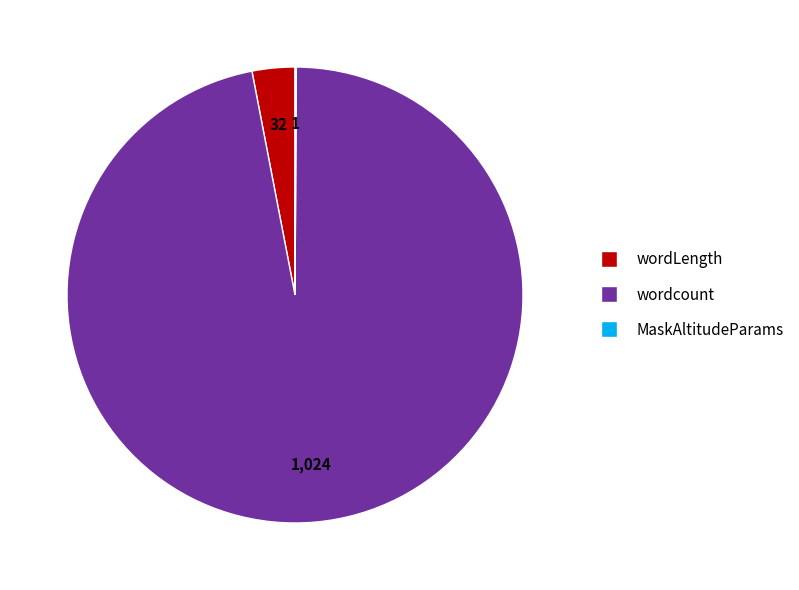

Is the sum of wordLength and wordcount greater than half?

Yes